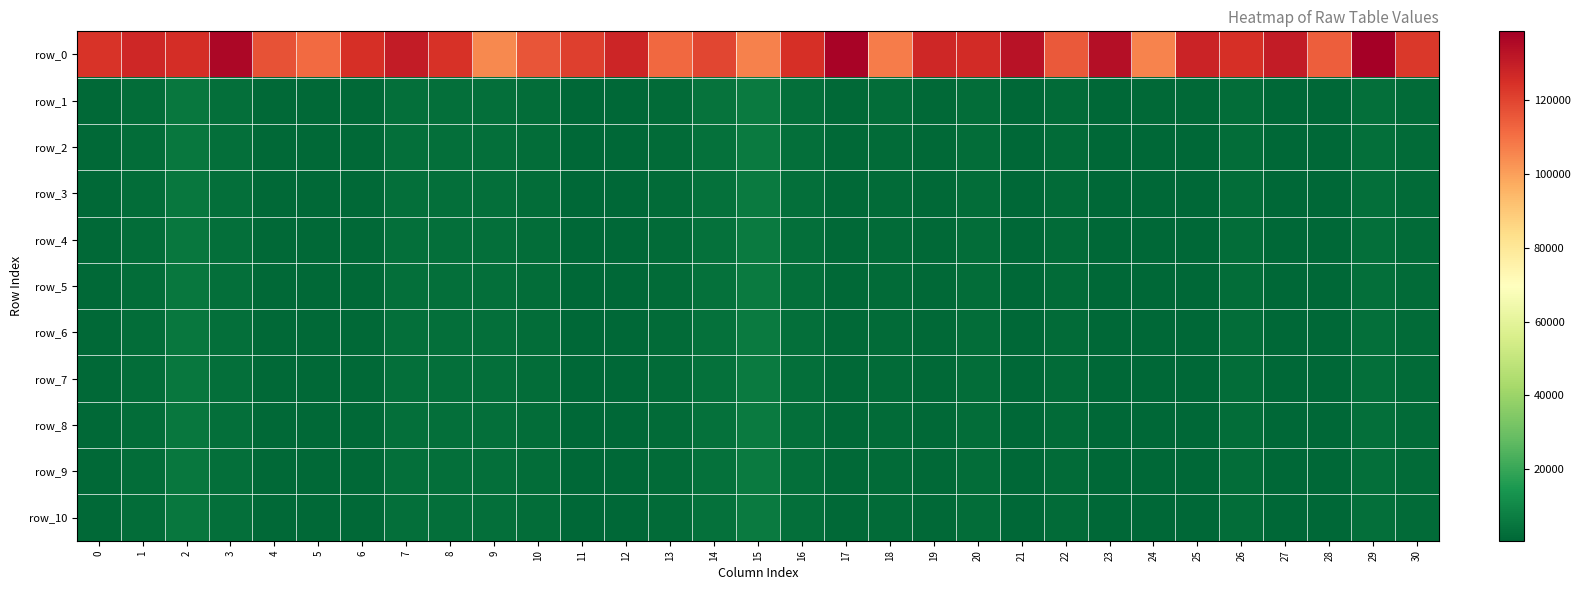

Which label corresponds to the largest value in the chart?

29